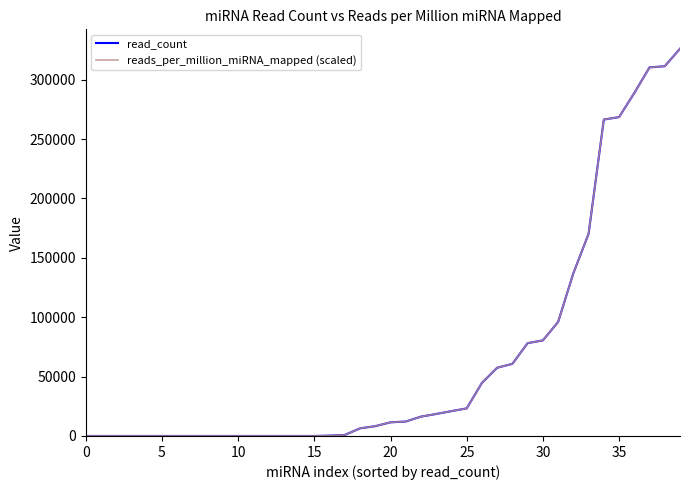

What is the highest value of the read_count series?

326069.0